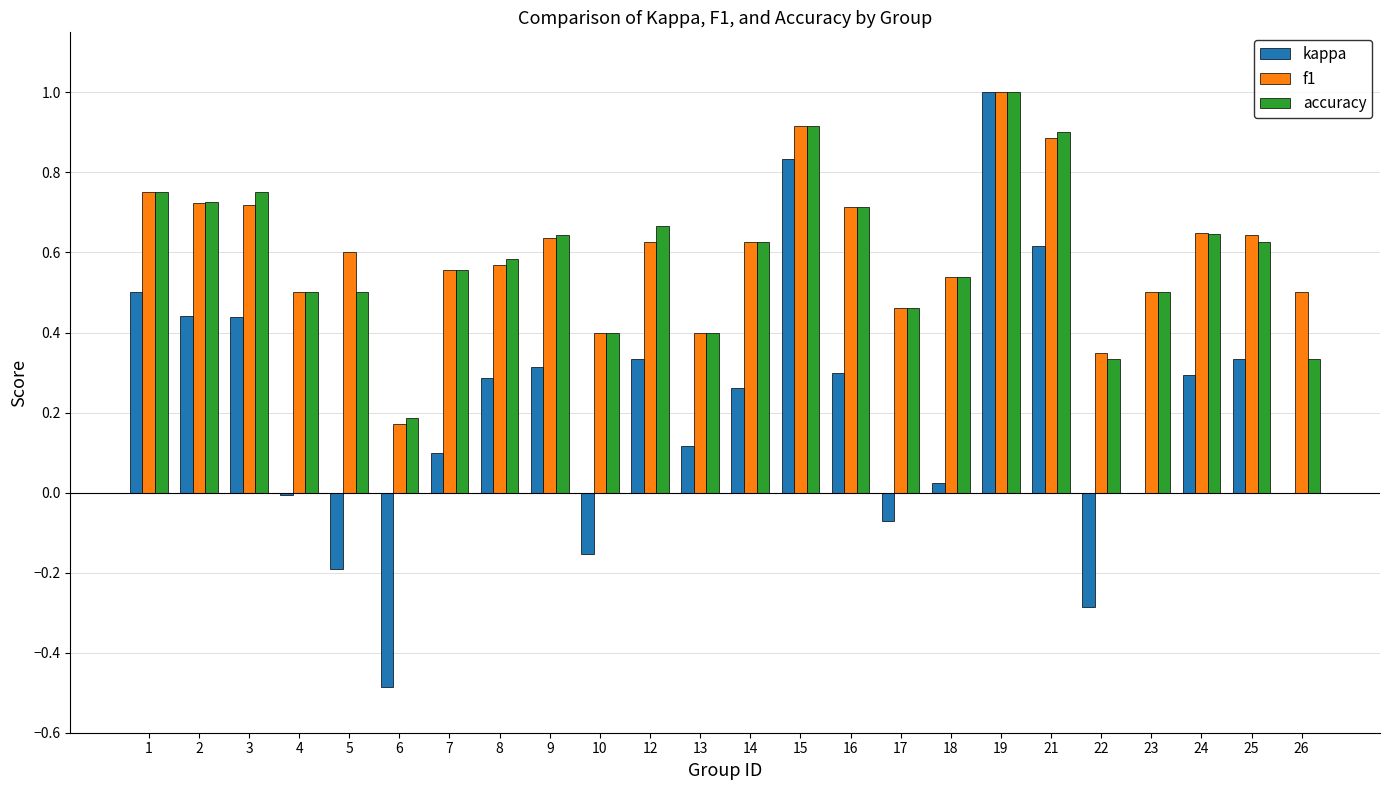

Which series has the largest range (max minus min)?

kappa